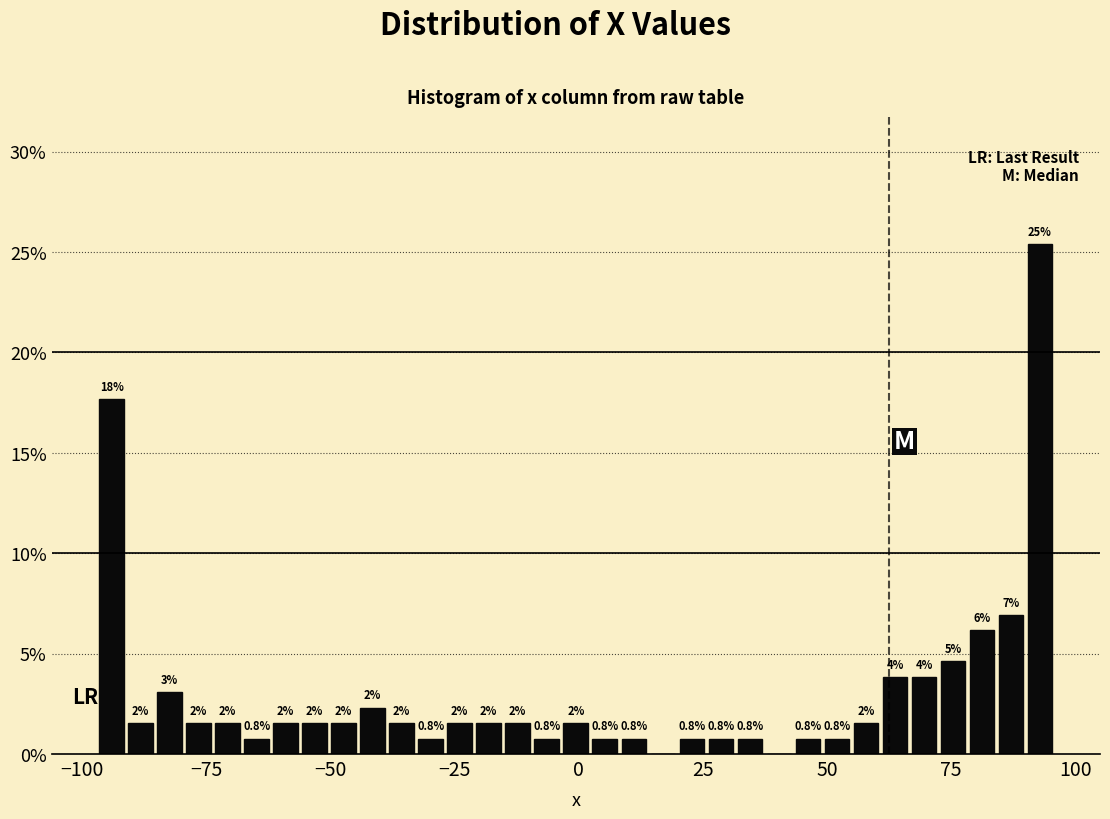

Around what value on the x-axis is the tallest bar? Give the approximate position of its centre, as read against the axis.

95